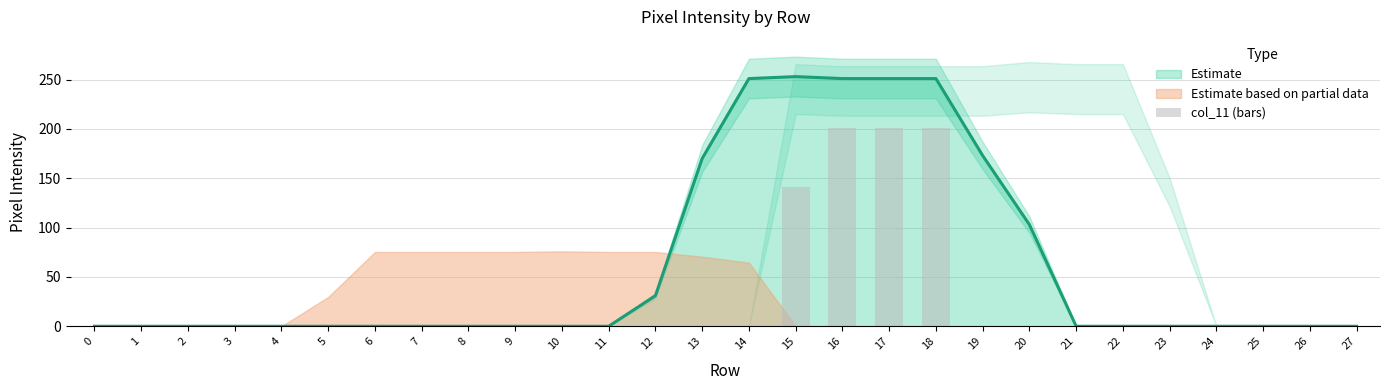

Which category has the highest value across all series?

16